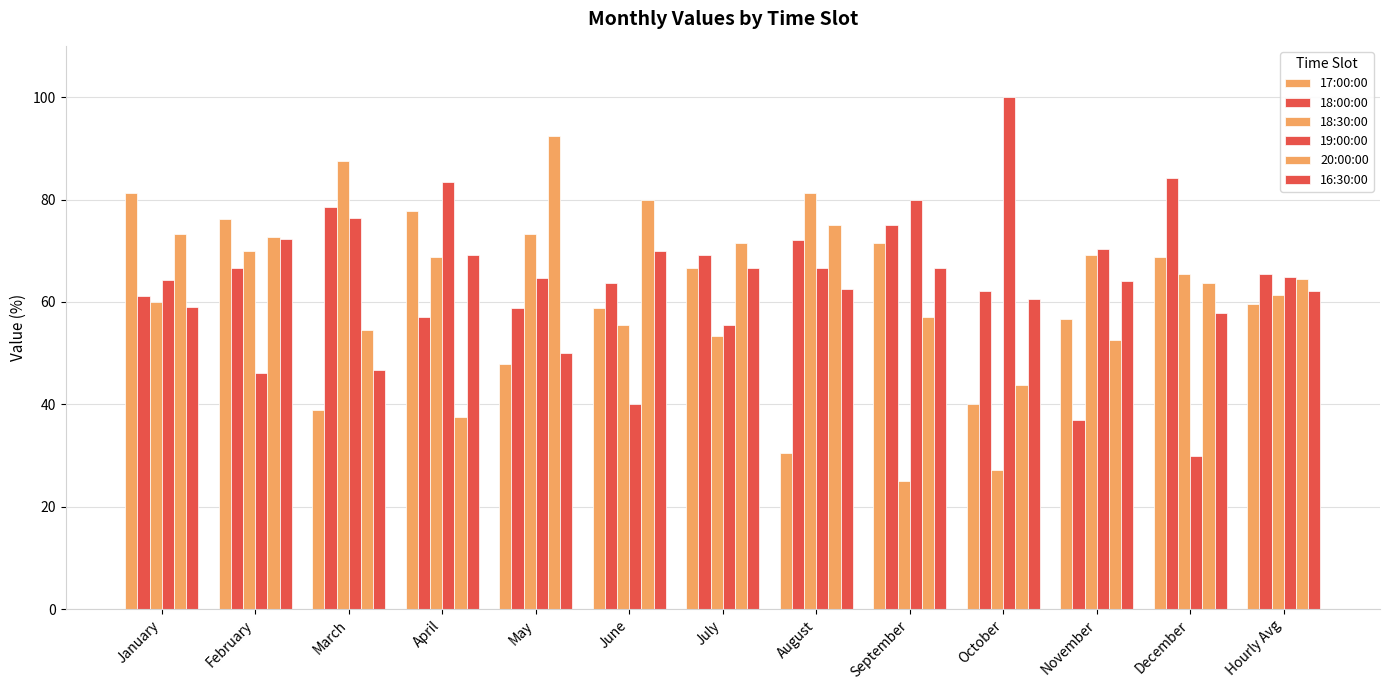

True or false: 18:00:00 has a value of 66.7 at February.

True